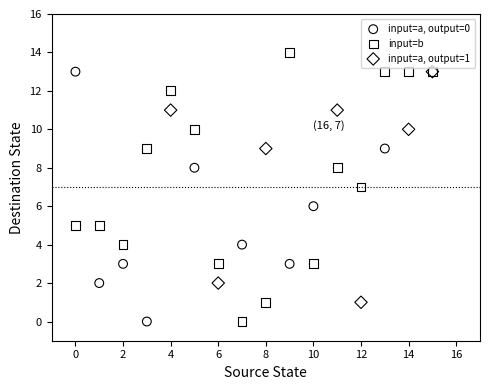

Which series reaches the maximum Y coordinate?

input=b